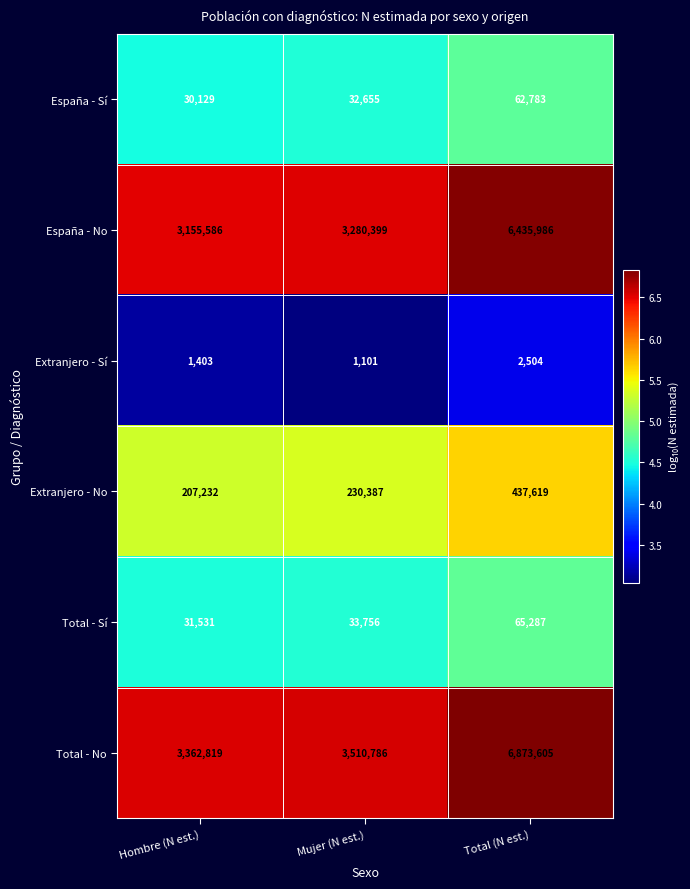

Which series has the widest spread of values?

Total - No